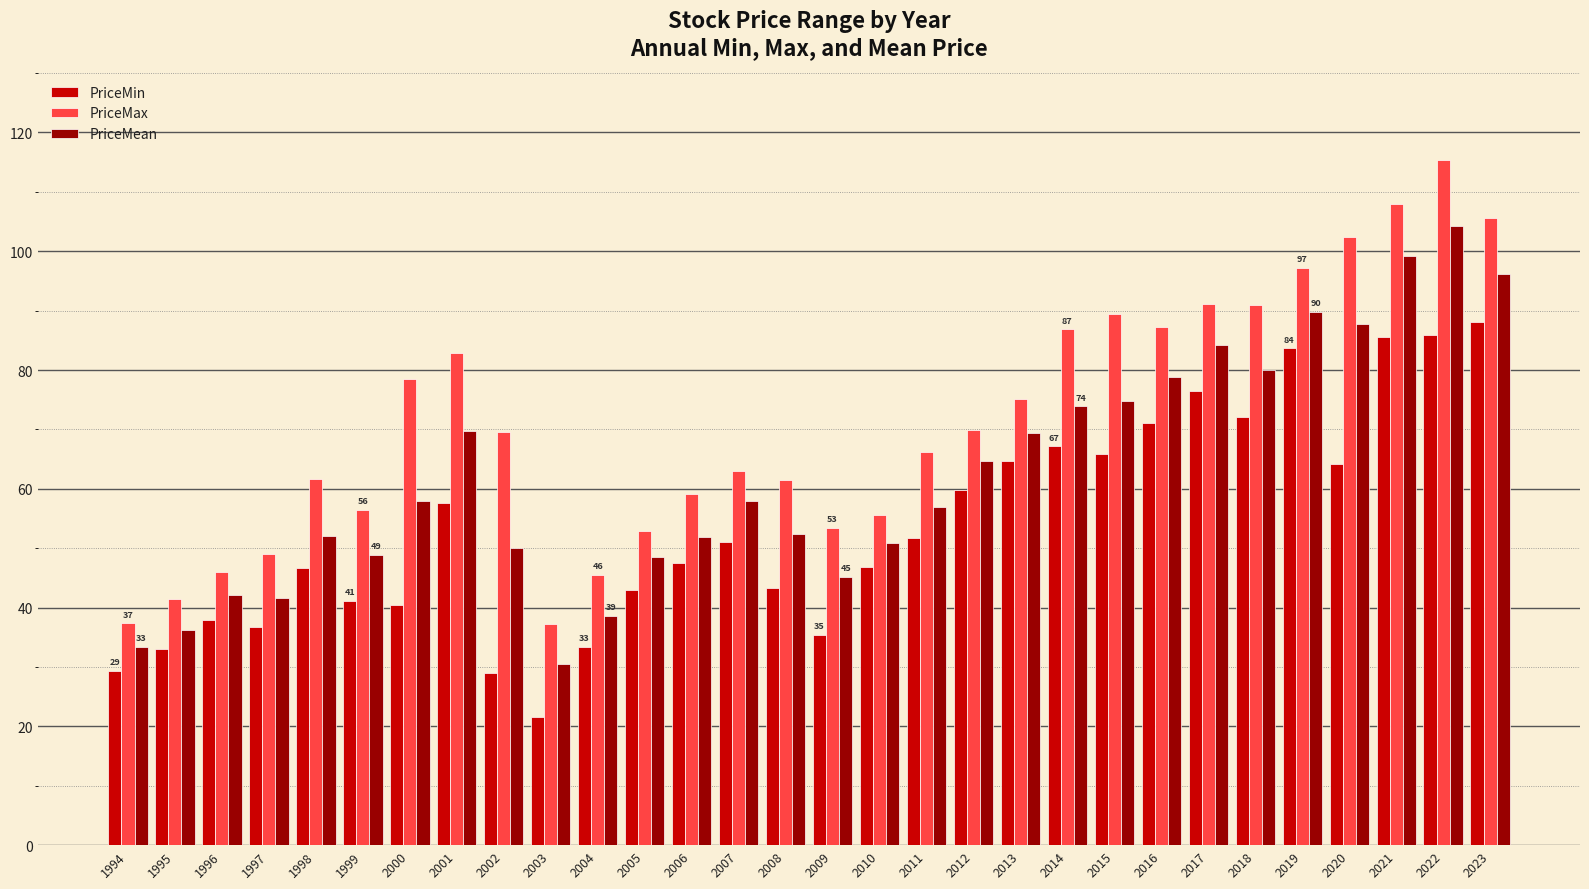

Which series has the largest total across all categories?

PriceMax